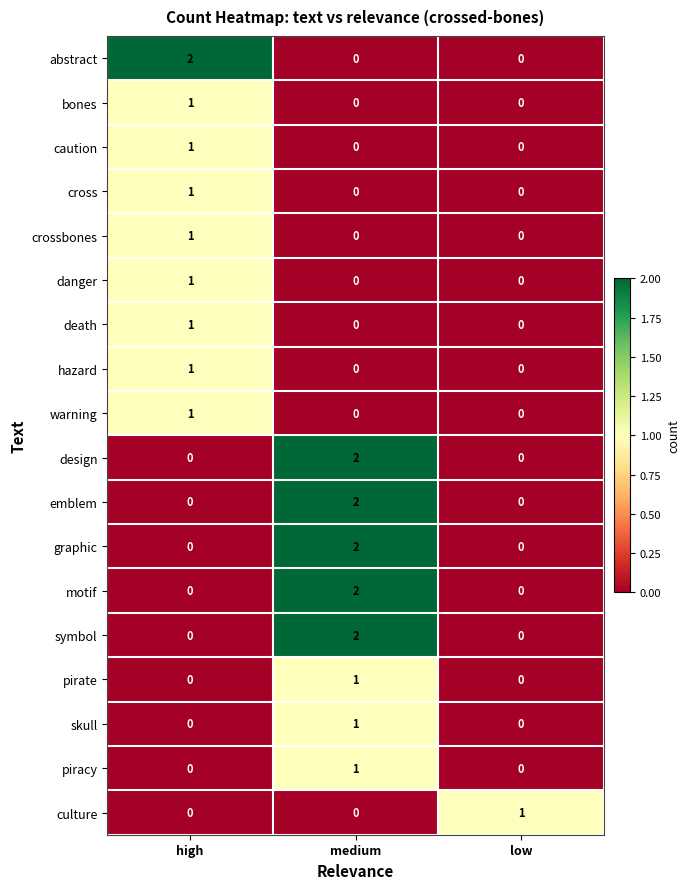

At how many categories does at least one series exceed 0?

3